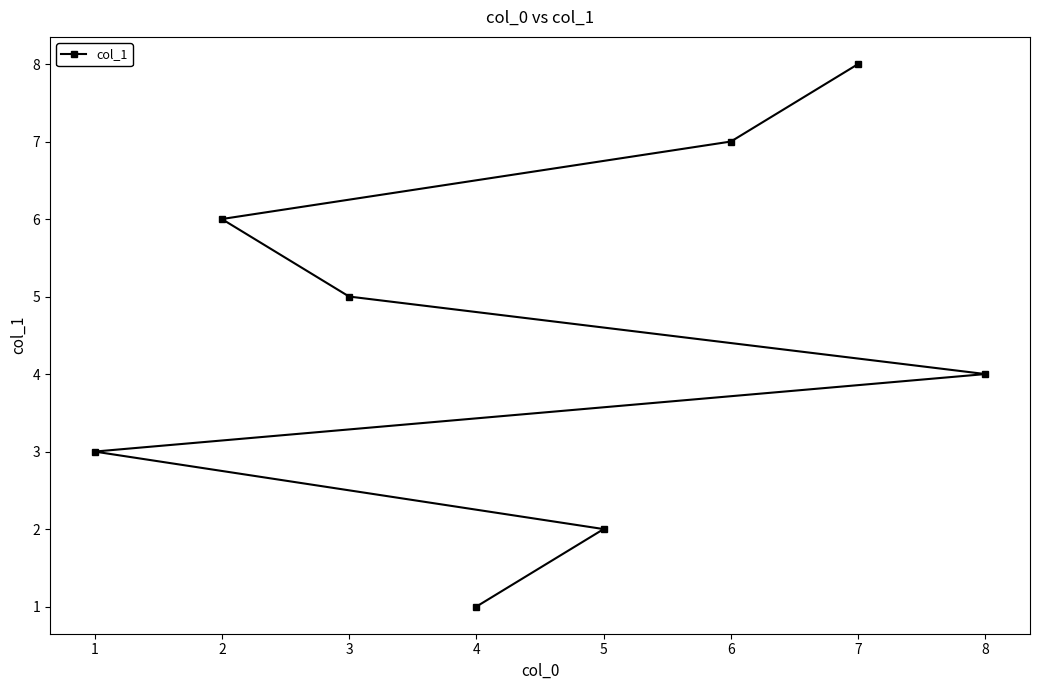

What is the difference between the maximum and minimum values?

7